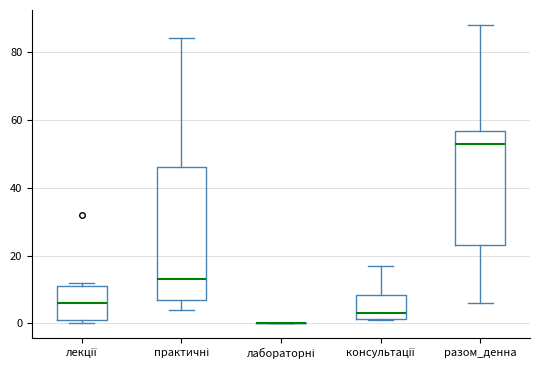

Comparing the boxes themselves (not the whiskers), which one is the tallest?

практичні